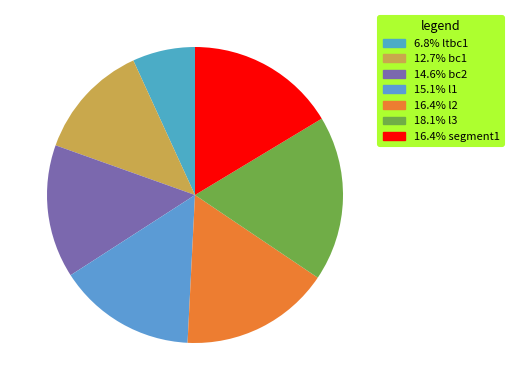

Rank the categories by value from lowest to highest.

ltbc1, bc1, bc2, l1, l2, segment1, l3